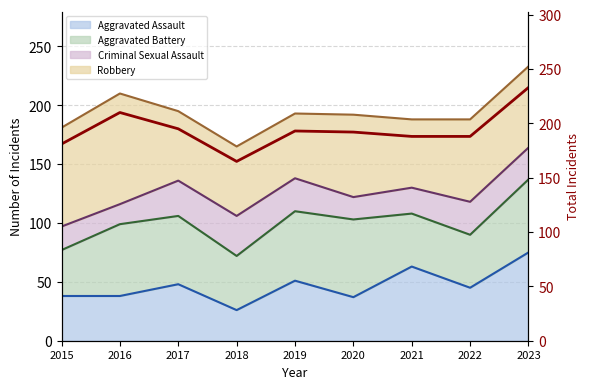

What is the approximate value at 2023?

233